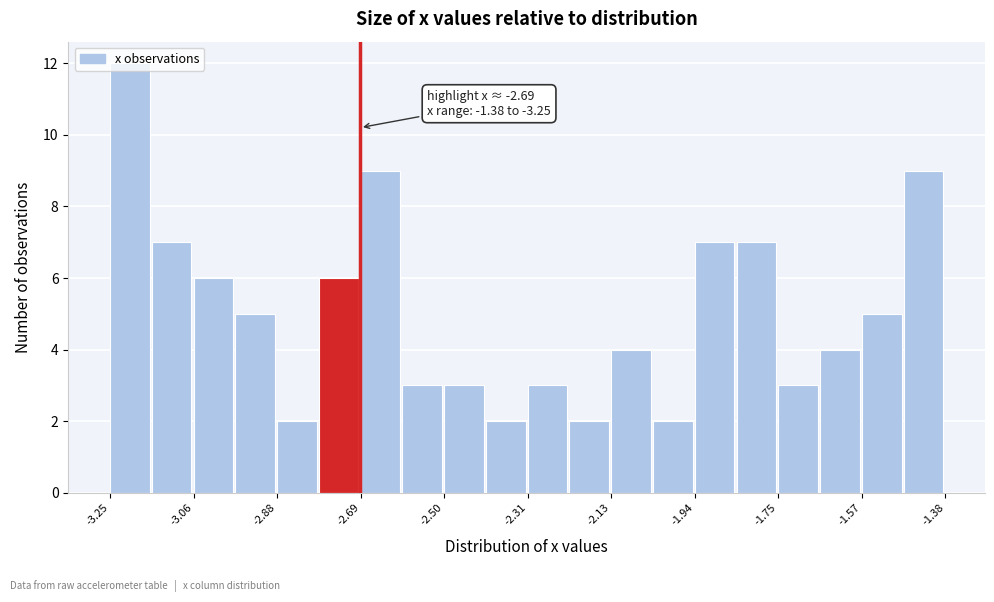

Over which range of the x-axis is the bar tallest?

-3.24 to -3.16